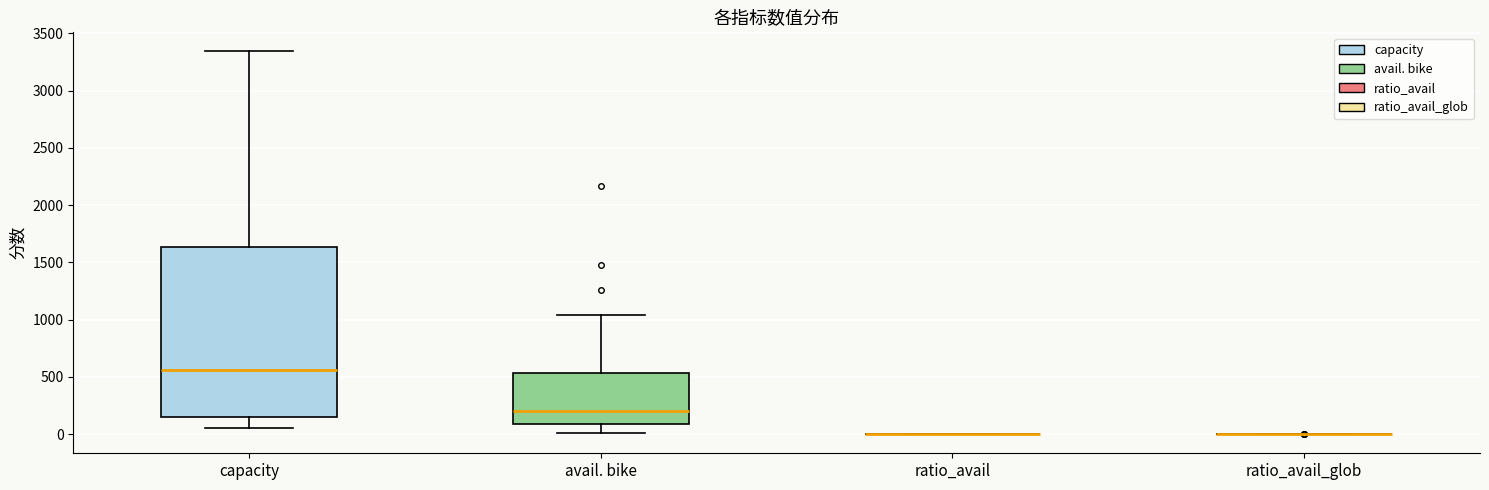

Reading left to right, transcribe this box plot: for each box, give where its median line is, the range the box spans, and where its two whiskers end, as read against the y-axis. The values are not printed on the chart, so give them approximately, as read against the axis.

capacity: median 550, box 150 to 1650, whiskers 50 to 3350
avail. bike: median 200, box 100 to 550, whiskers 0 to 1050
ratio_avail: box collapsed to a line at 0, whiskers 0 to 0
ratio_avail_glob: box collapsed to a line at 0, whiskers 0 to 0